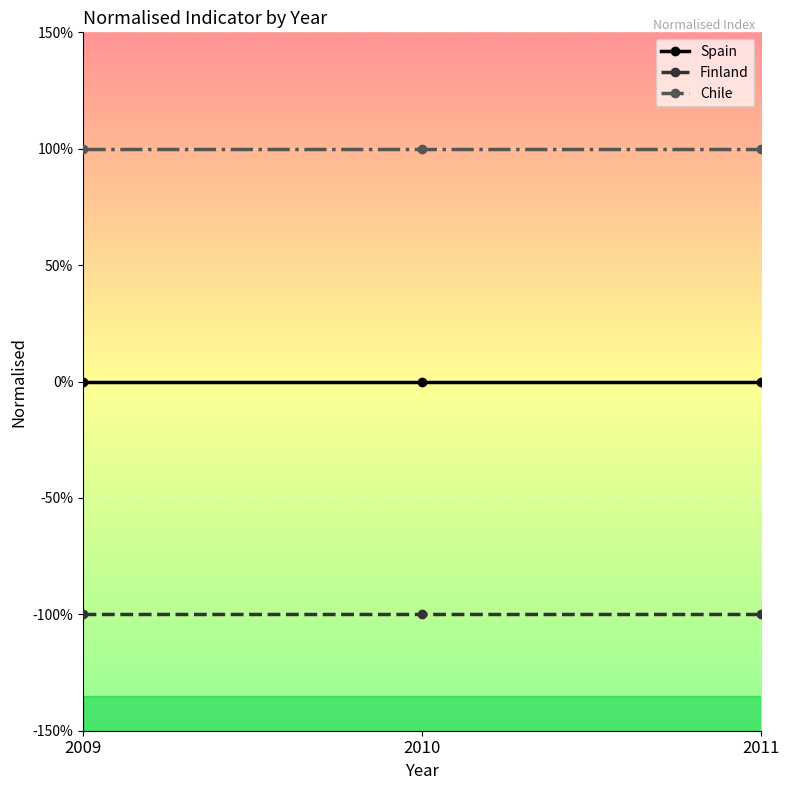

What are all the series names shown in the legend?

Spain, Finland, Chile